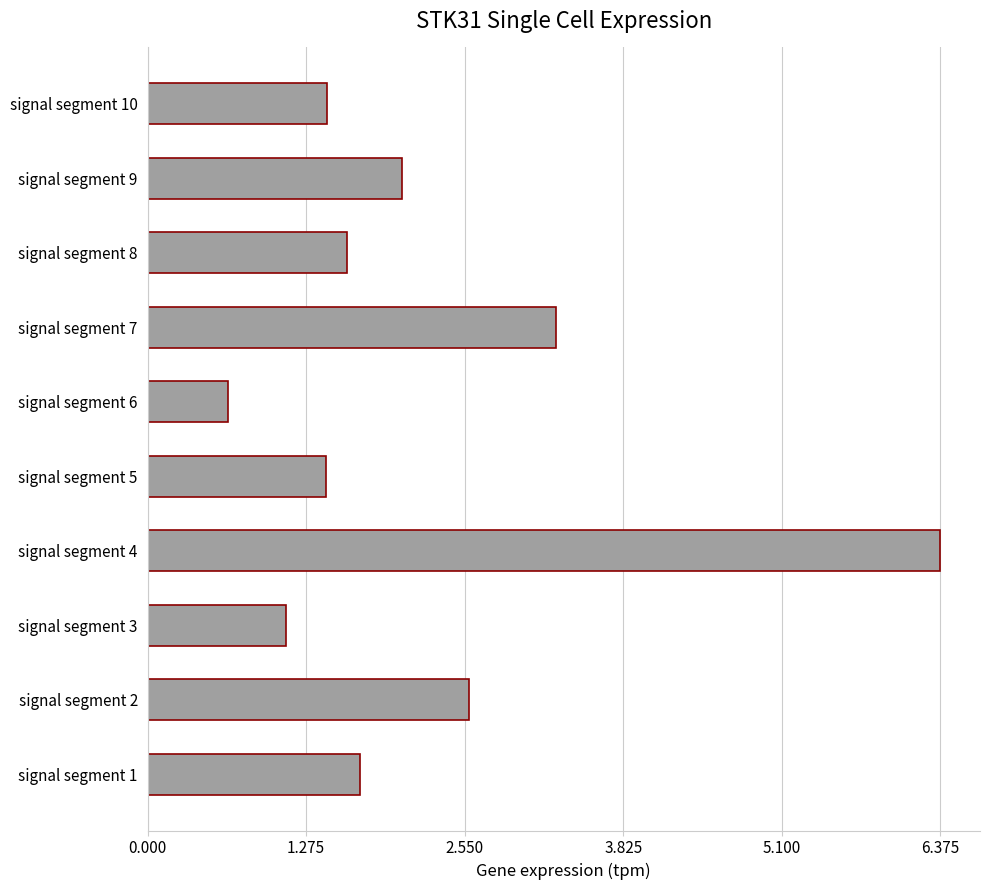

Reading top to bottom, what are all the values shown in this chart?

signal segment 10=1.4	signal segment 9=2.0	signal segment 8=1.6	signal segment 7=3.3	signal segment 6=0.6	signal segment 5=1.4	signal segment 4=6.4	signal segment 3=1.1	signal segment 2=2.6	signal segment 1=1.7